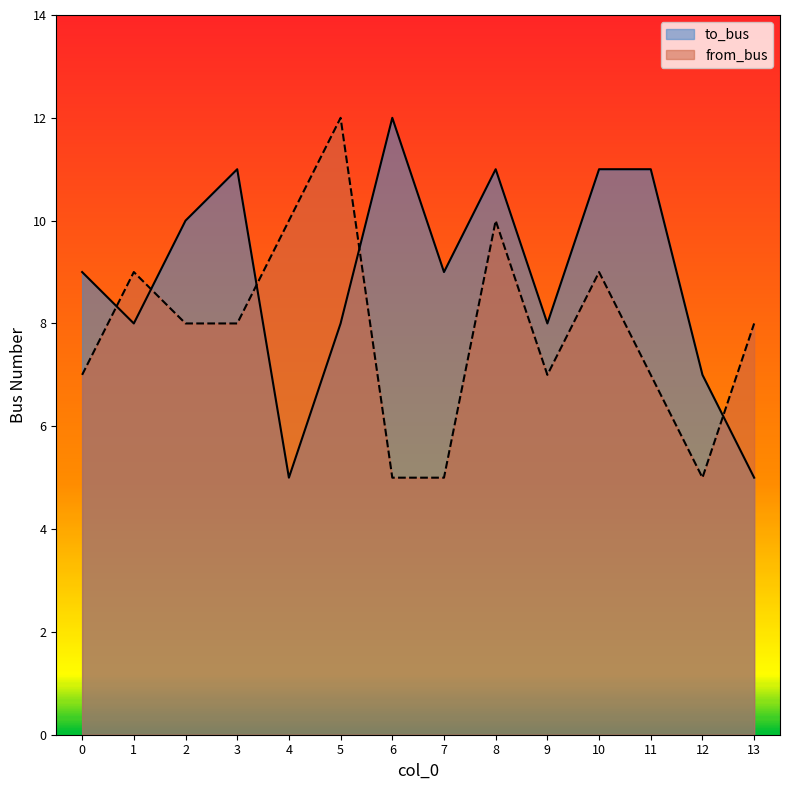

Reading right to left, extract all data points from this chart.

to_bus: 5	7	11	11	8	11	9	12	8	5	11	10	8	9
from_bus: 8	5	7	9	7	10	5	5	12	10	8	8	9	7